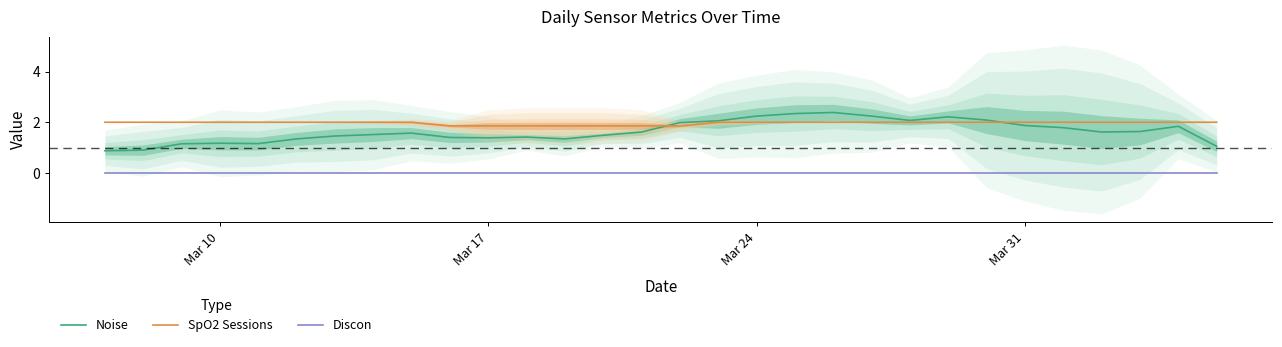

List the series in order of their peak value, highest first.

Noise, SpO2 Sessions, Discon